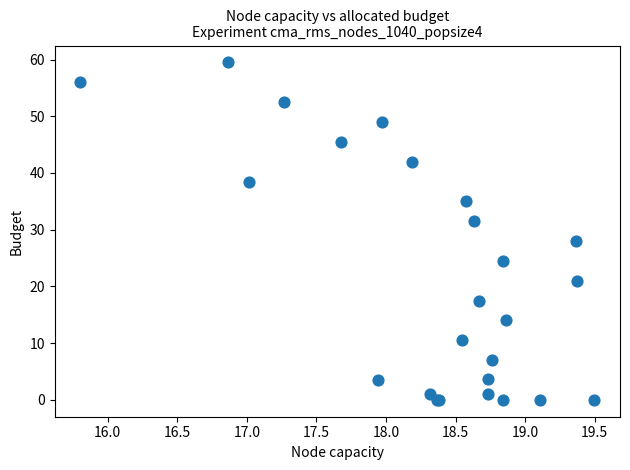

What Y value in the scatter plot is closest to 29?

28.0